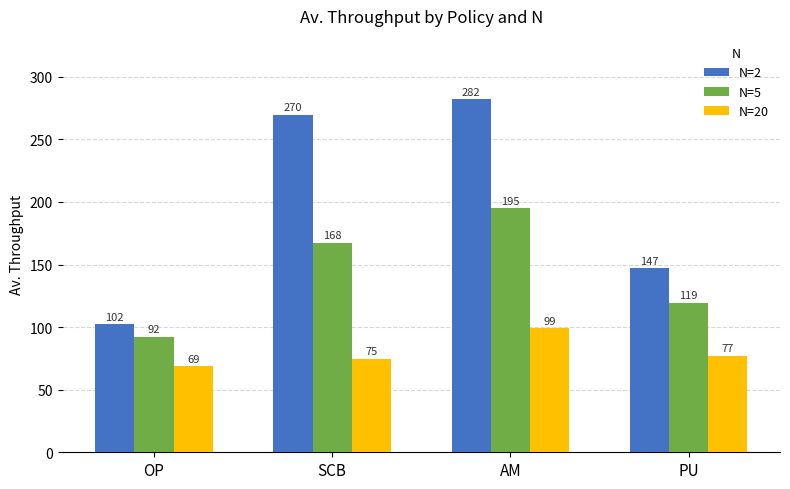

Is the value of N=2 at PU greater than the value of N=20 at SCB?

Yes